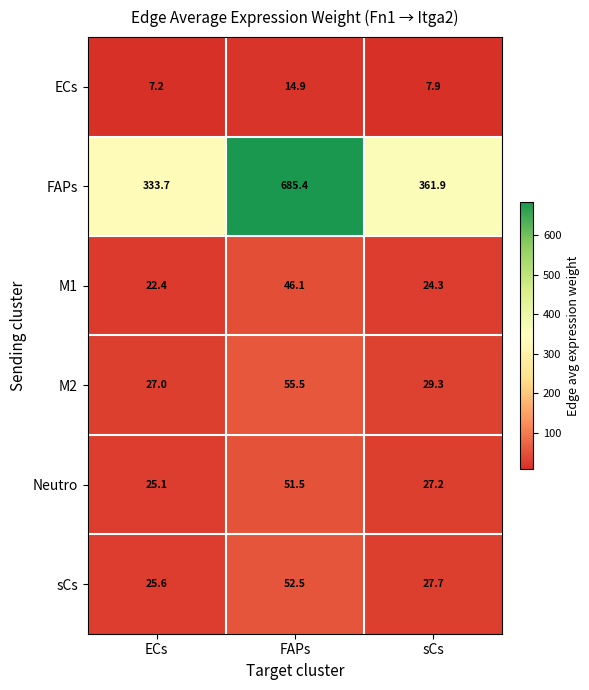

Is the value of M1 at ECs greater than the value of Neutro at sCs?

No